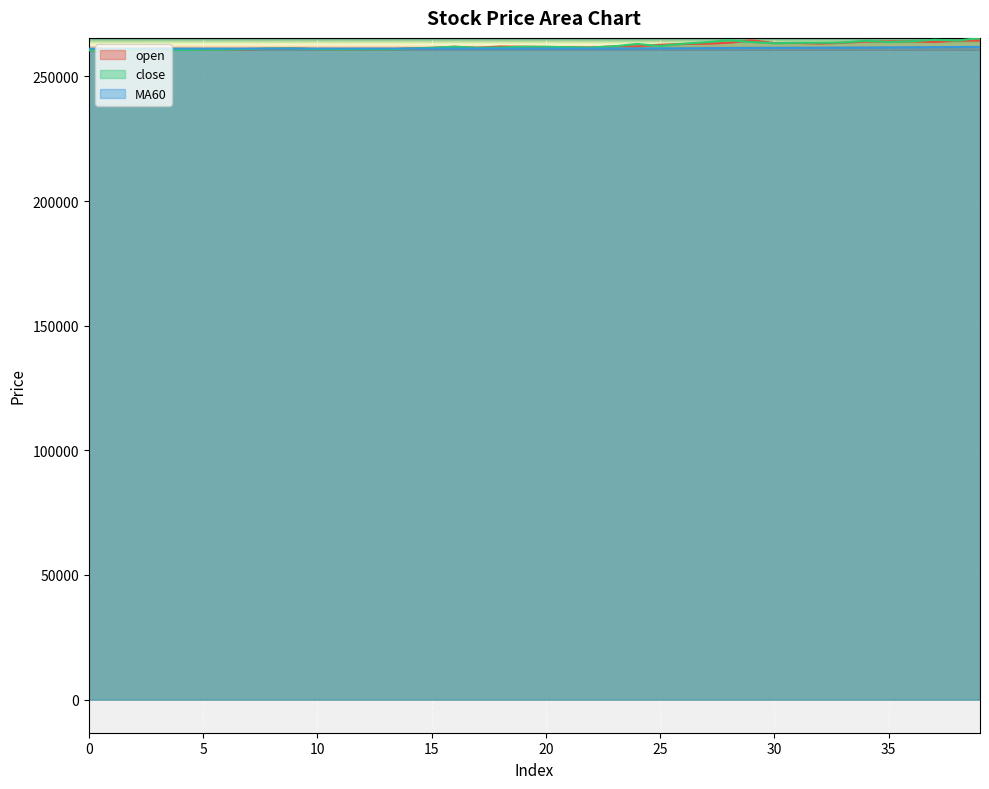

At how many categories does at least one series exceed 261798?

21